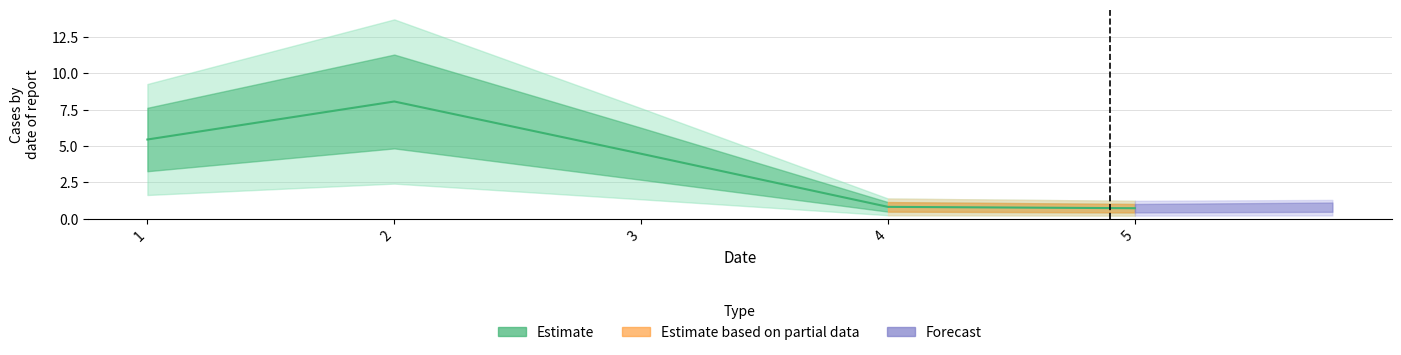

What is the sum of all values?

19.6